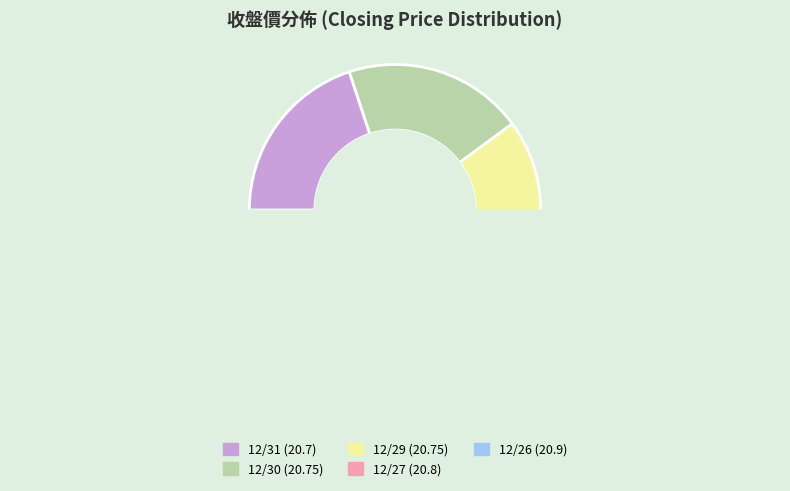

What percentage is the 12/26 slice, to the nearest percent?

20%